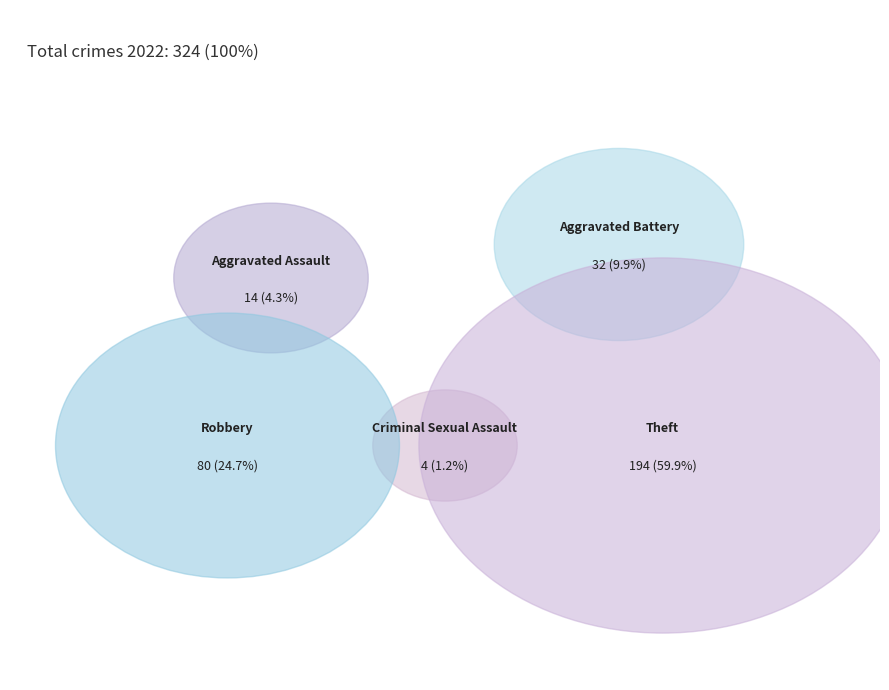

Which category has the smallest portion of the pie?

Criminal Sexual Assault